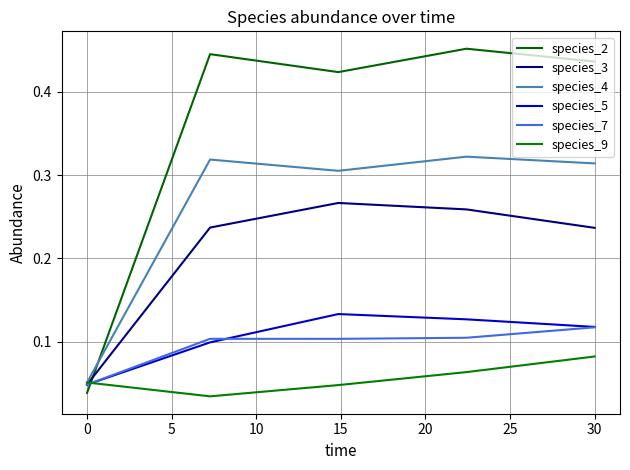

How many times do species_7 and species_9 cross each other?

1